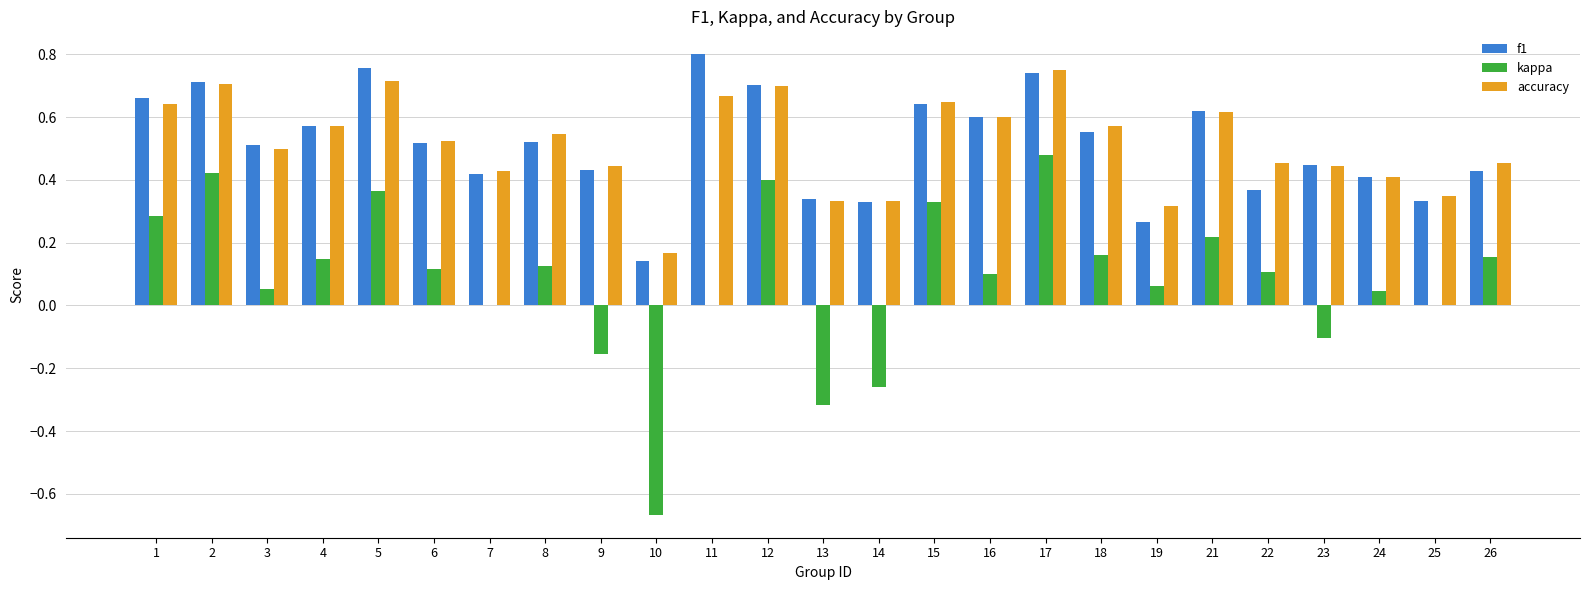

What is the sum of all f1 values?

12.8